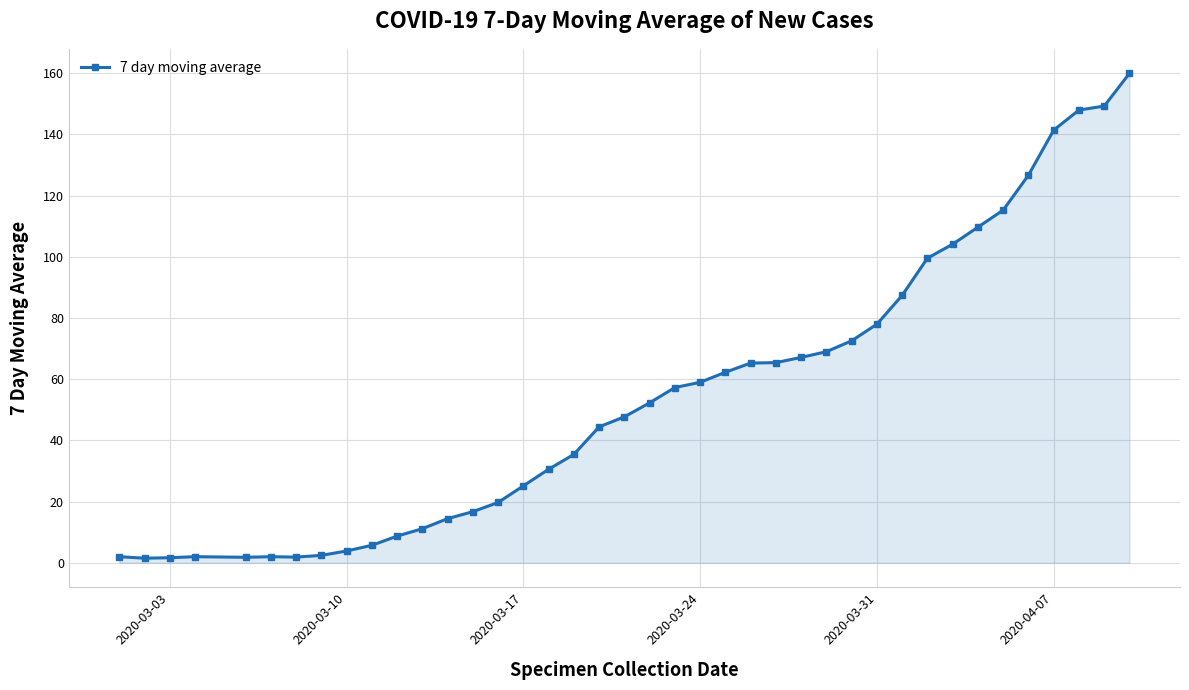

What is the value of the 40th point from the left?

160.0